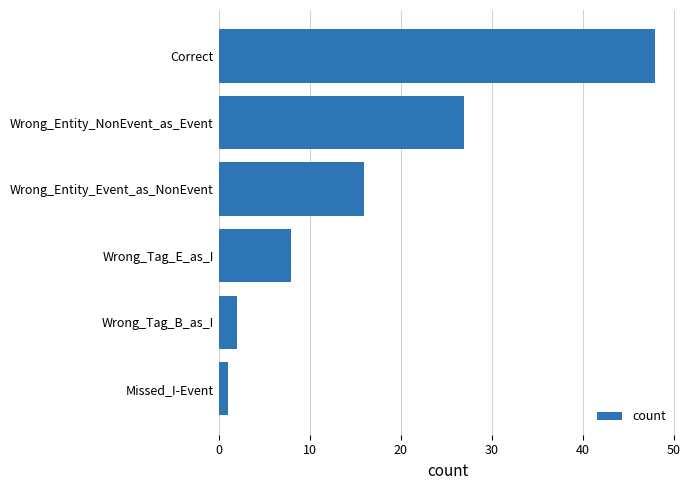

True or false: the data shows 70 at Correct.

False